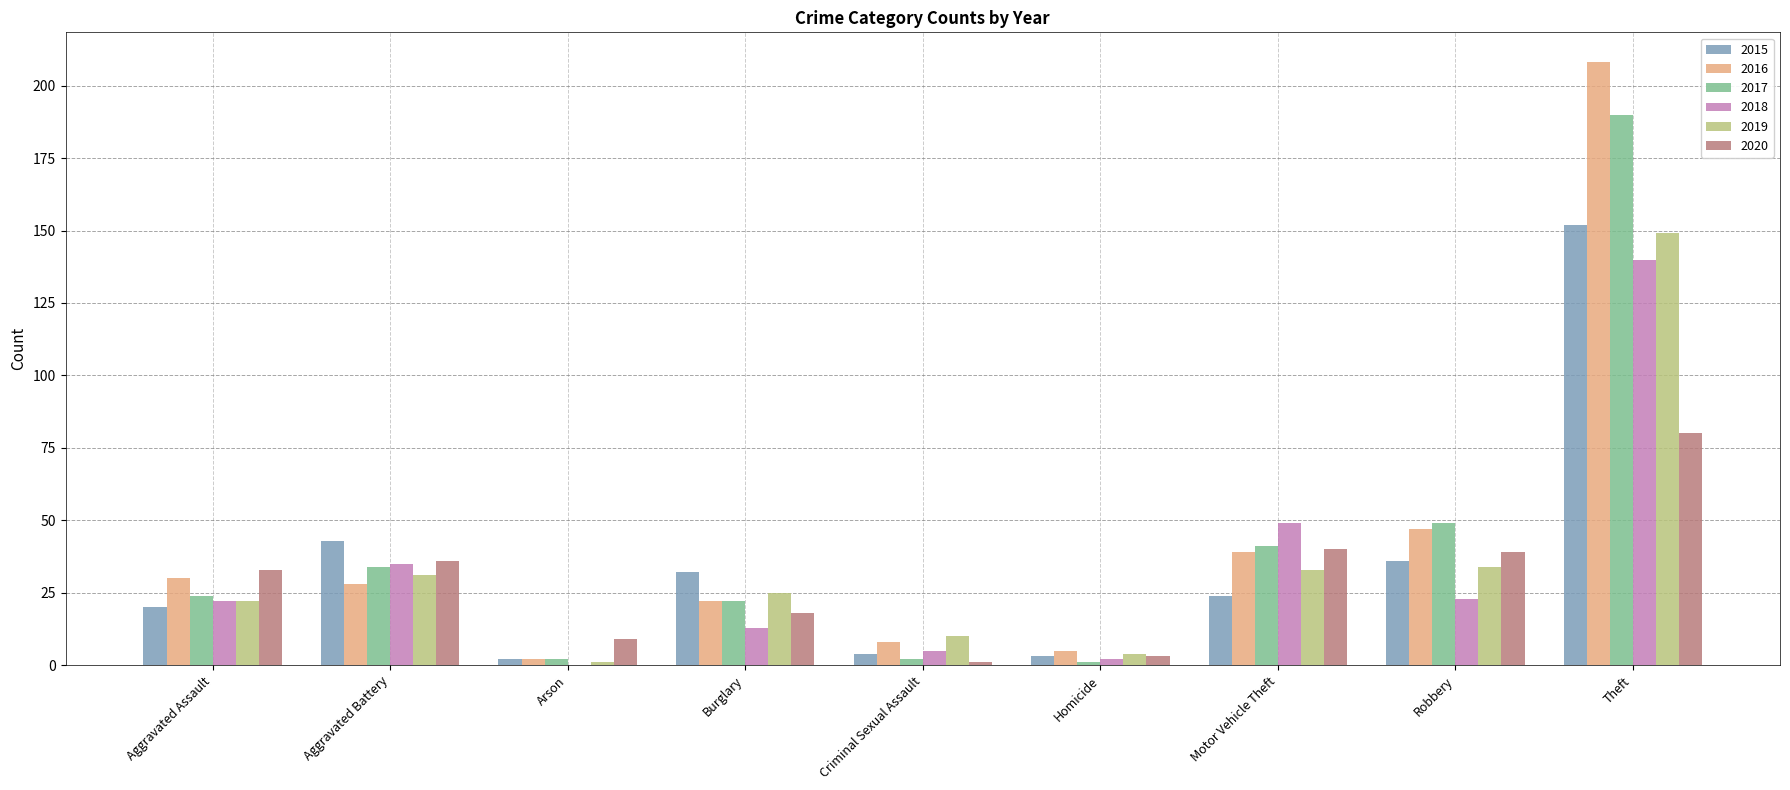

Reading left to right, transcribe all the data shown in this chart.

2015: Aggravated Assault=20	Aggravated Battery=43	Arson=2	Burglary=32	Criminal Sexual Assault=4	Homicide=3	Motor Vehicle Theft=24	Robbery=36	Theft=152
2016: Aggravated Assault=30	Aggravated Battery=28	Arson=2	Burglary=22	Criminal Sexual Assault=8	Homicide=5	Motor Vehicle Theft=39	Robbery=47	Theft=208
2017: Aggravated Assault=24	Aggravated Battery=34	Arson=2	Burglary=22	Criminal Sexual Assault=2	Homicide=1	Motor Vehicle Theft=41	Robbery=49	Theft=190
2018: Aggravated Assault=22	Aggravated Battery=35	Arson=0	Burglary=13	Criminal Sexual Assault=5	Homicide=2	Motor Vehicle Theft=49	Robbery=23	Theft=140
2019: Aggravated Assault=22	Aggravated Battery=31	Arson=1	Burglary=25	Criminal Sexual Assault=10	Homicide=4	Motor Vehicle Theft=33	Robbery=34	Theft=149
2020: Aggravated Assault=33	Aggravated Battery=36	Arson=9	Burglary=18	Criminal Sexual Assault=1	Homicide=3	Motor Vehicle Theft=40	Robbery=39	Theft=80